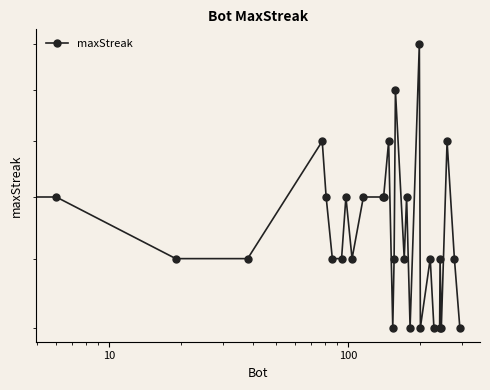

How many data points are above 18?

13